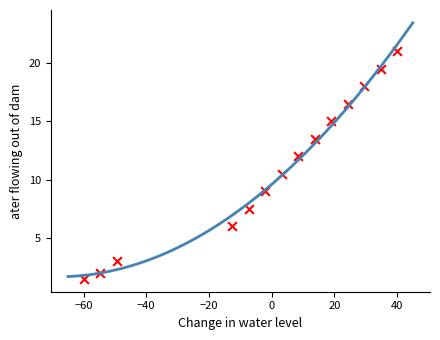

What Y value in the scatter plot is closest to 11?

10.5